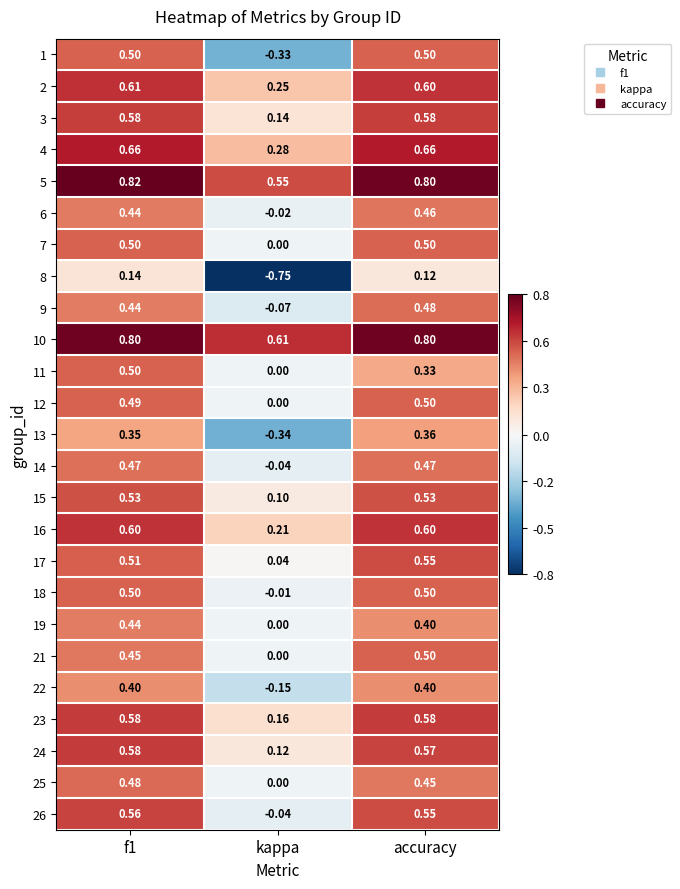

Which label corresponds to the smallest value in the chart?

kappa